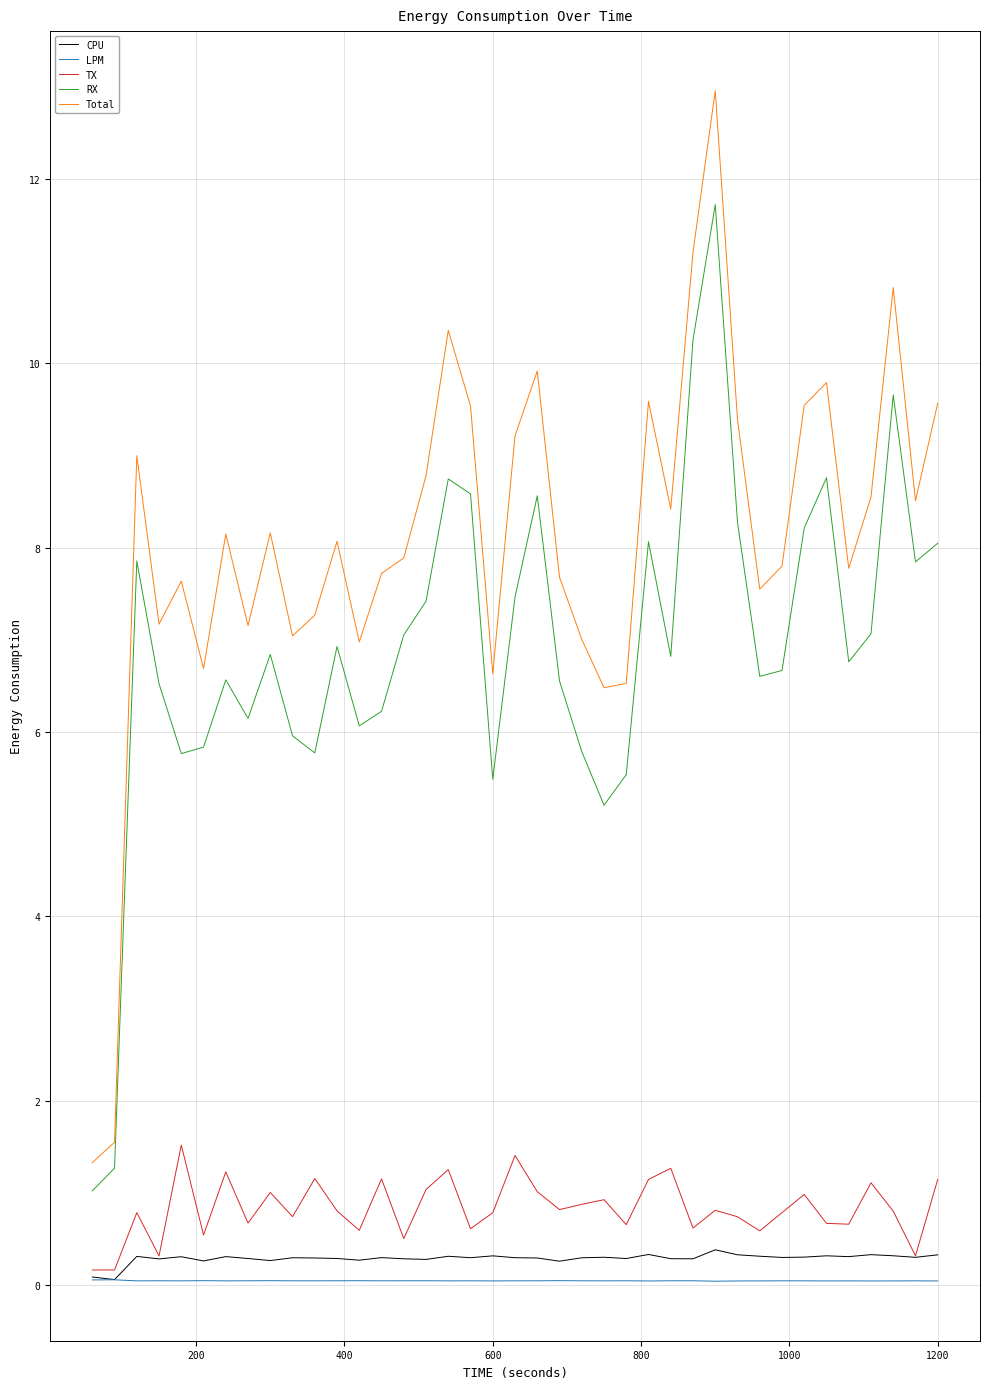

Which series has the largest range (max minus min)?

Total